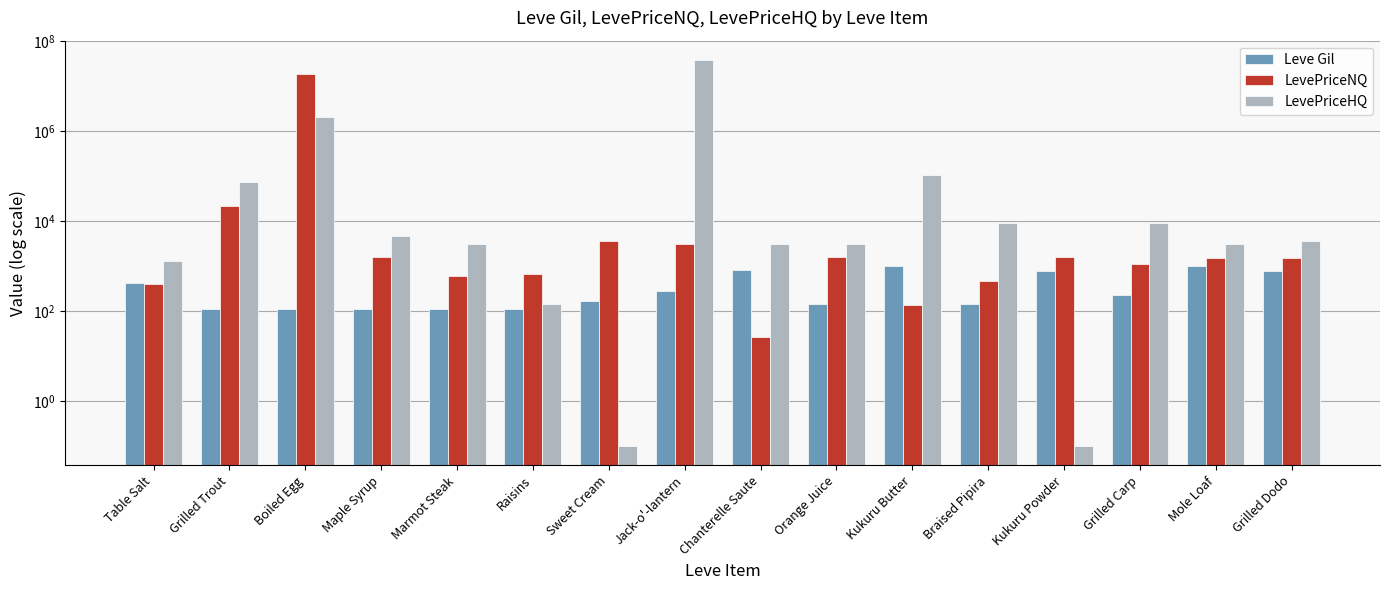

List the series in order of their peak value, highest first.

LevePriceHQ, LevePriceNQ, Leve Gil